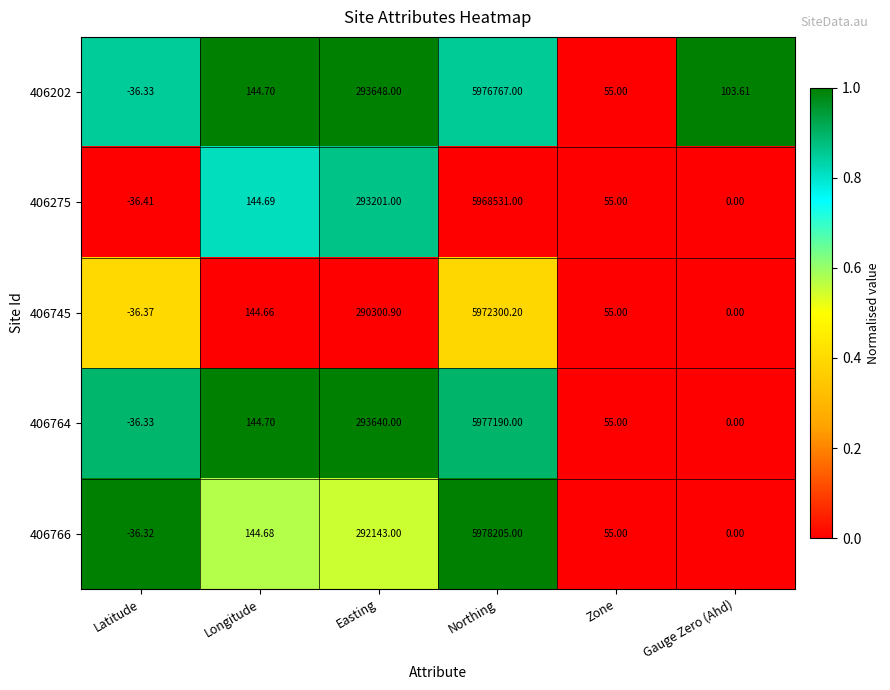

What is the total value across all series at Gauge Zero (Ahd)?

103.6